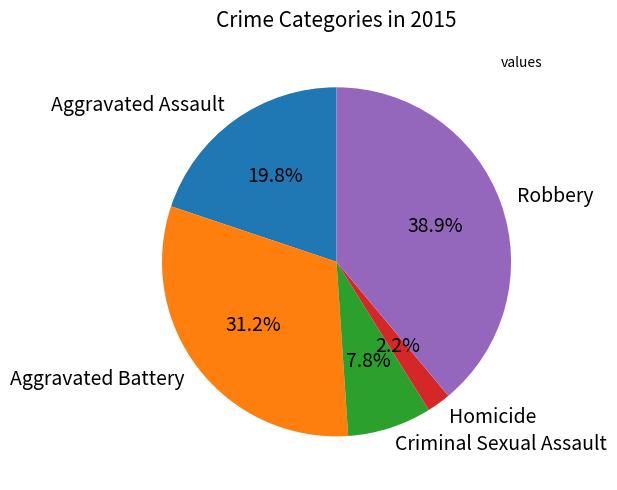

Is there any slice that represents more than half of the pie?

No